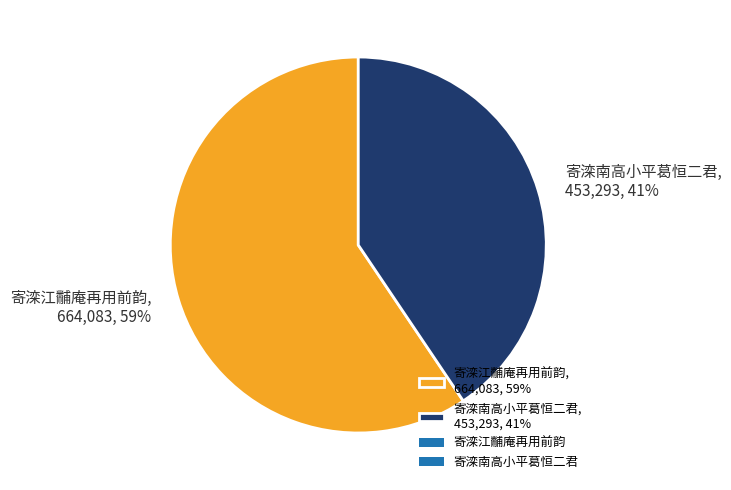

Is 寄滦江黼庵再用前韵 the majority of the pie?

Yes